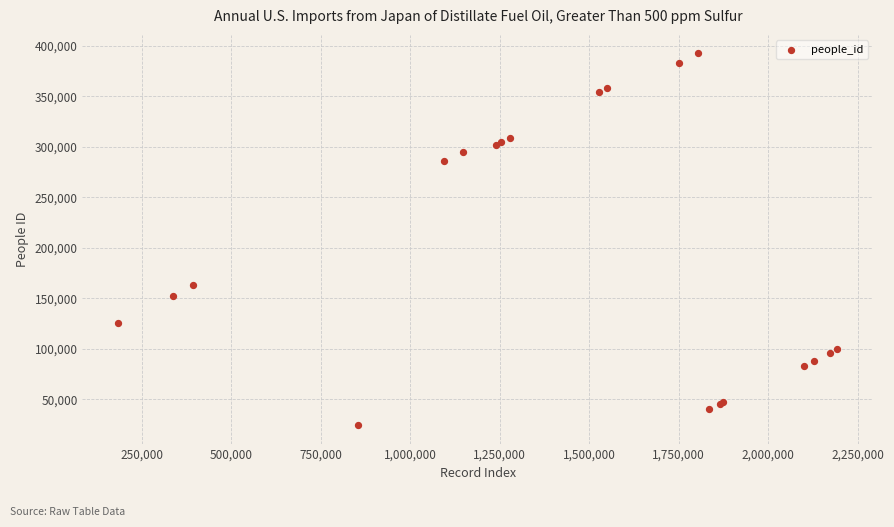

What Y value in the scatter plot is closest to 208460?

162657